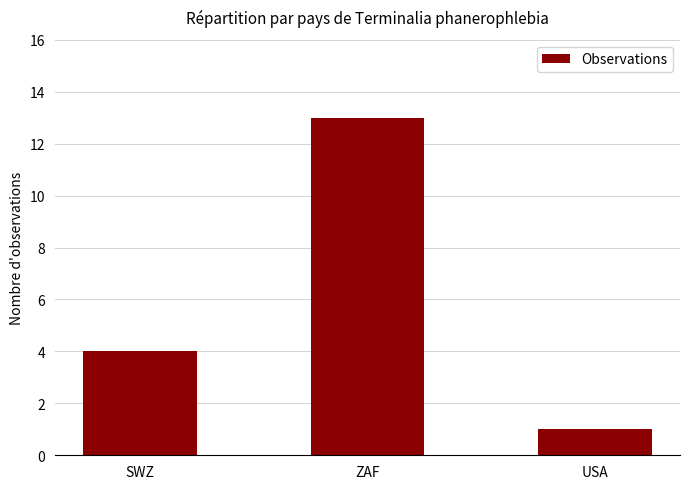

Reading left to right, extract all data points from this chart.

4	13	1